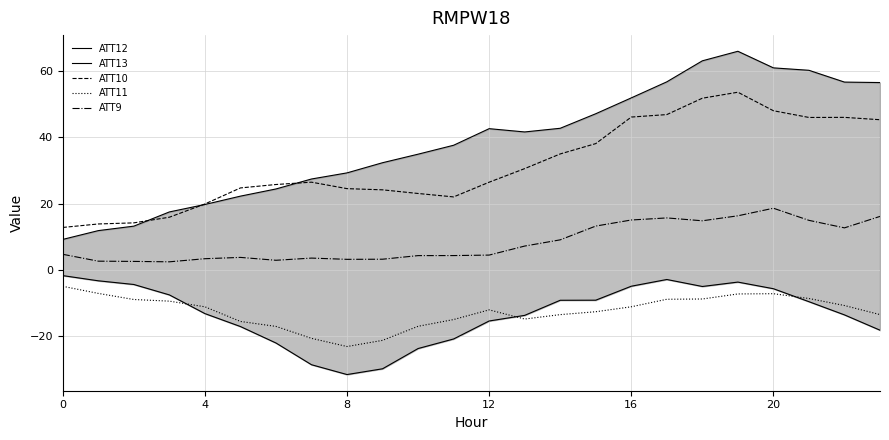

What is the total value across all series at 23?

86.2